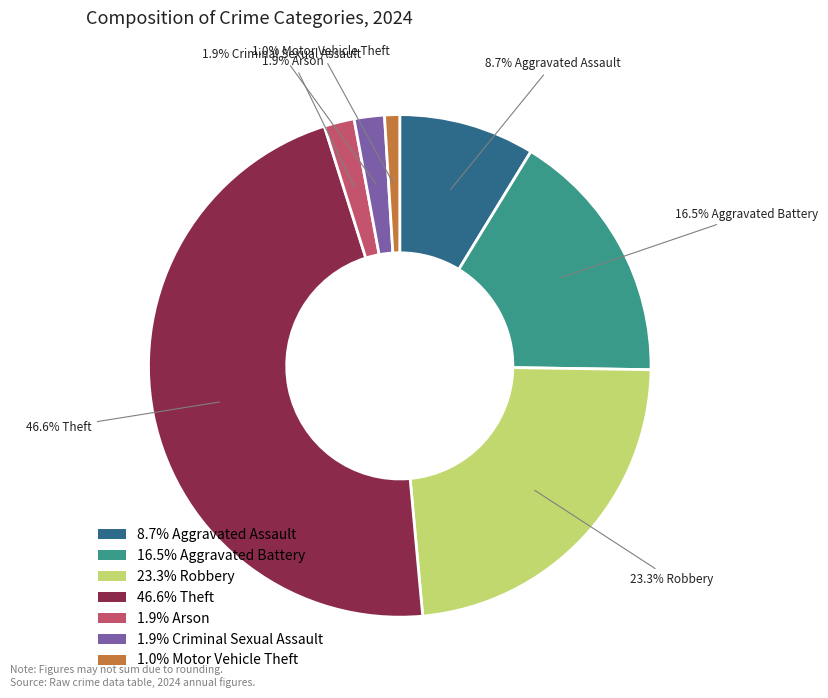

Is there a majority slice in this chart?

No